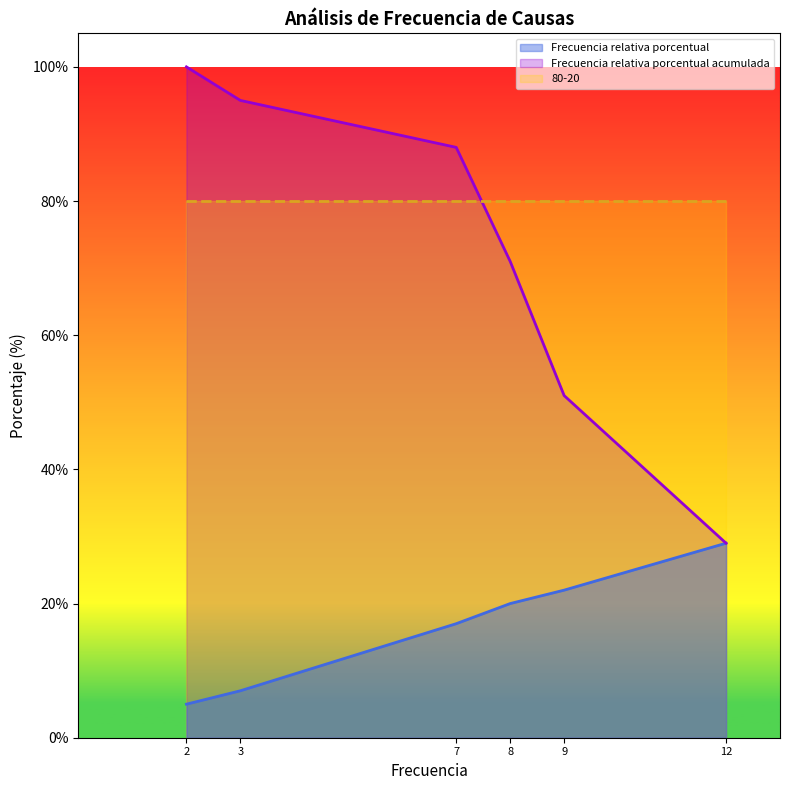

Is the value of Frecuencia relativa porcentual at 12 greater than the value of Frecuencia relativa porcentual acumulada at 8?

No